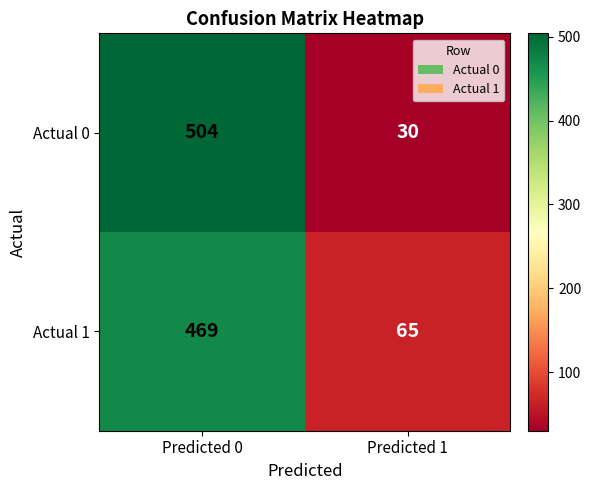

The Actual 0 series shows 186 at Predicted 0. True or false?

False